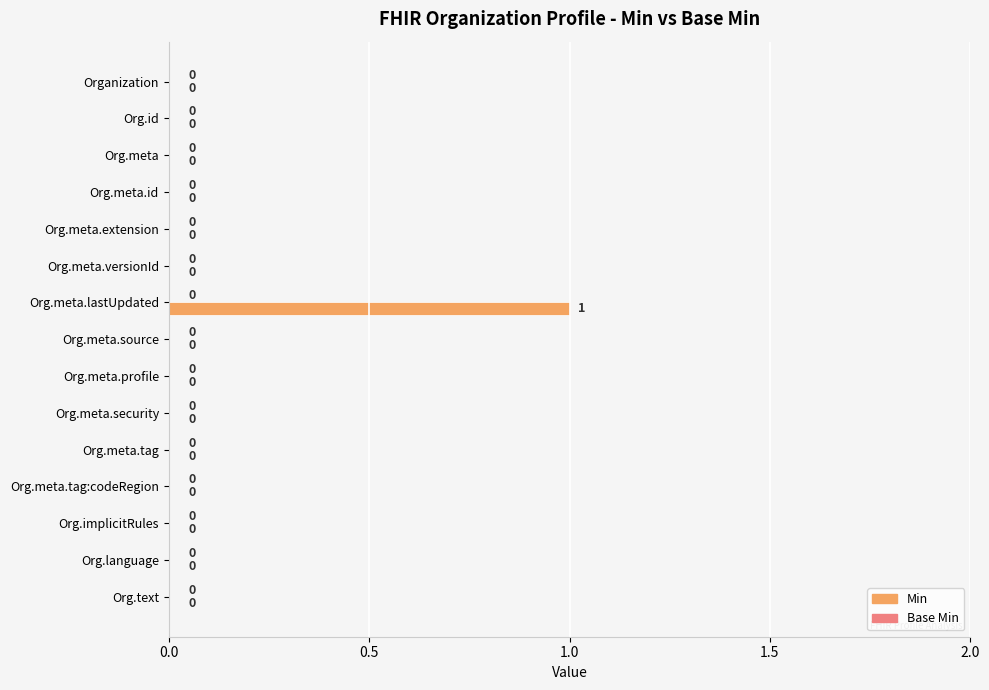

Are the bars horizontal?

Yes